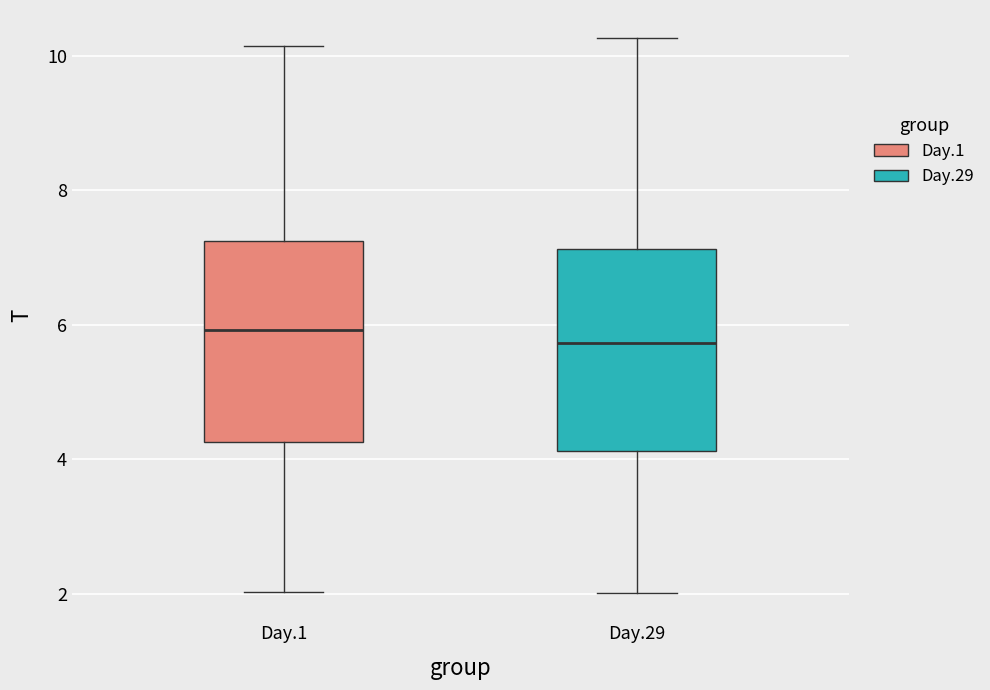

Where does the lower whisker of the box for Day.29 end on the y-axis? The values are not printed on the chart, so give them approximately, as read against the axis.

2.0